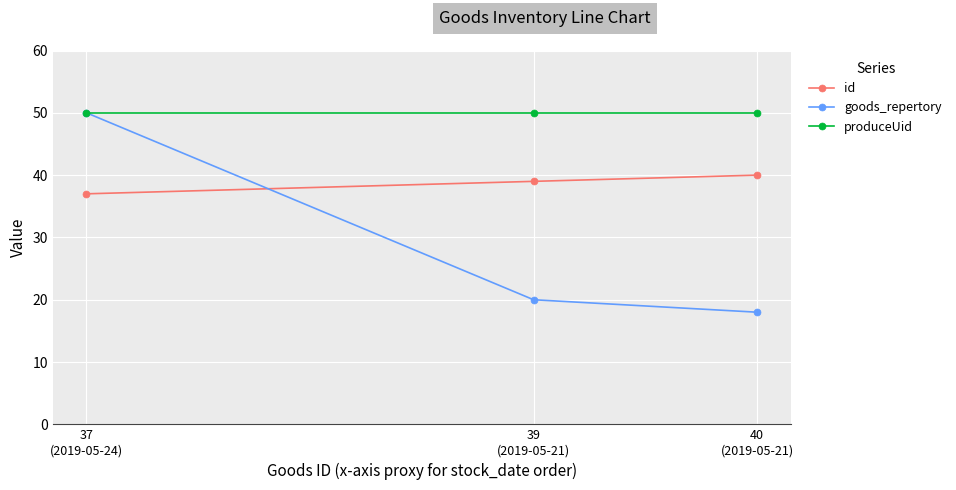

What is the label of the 3rd point from the left?

40
(2019-05-21)